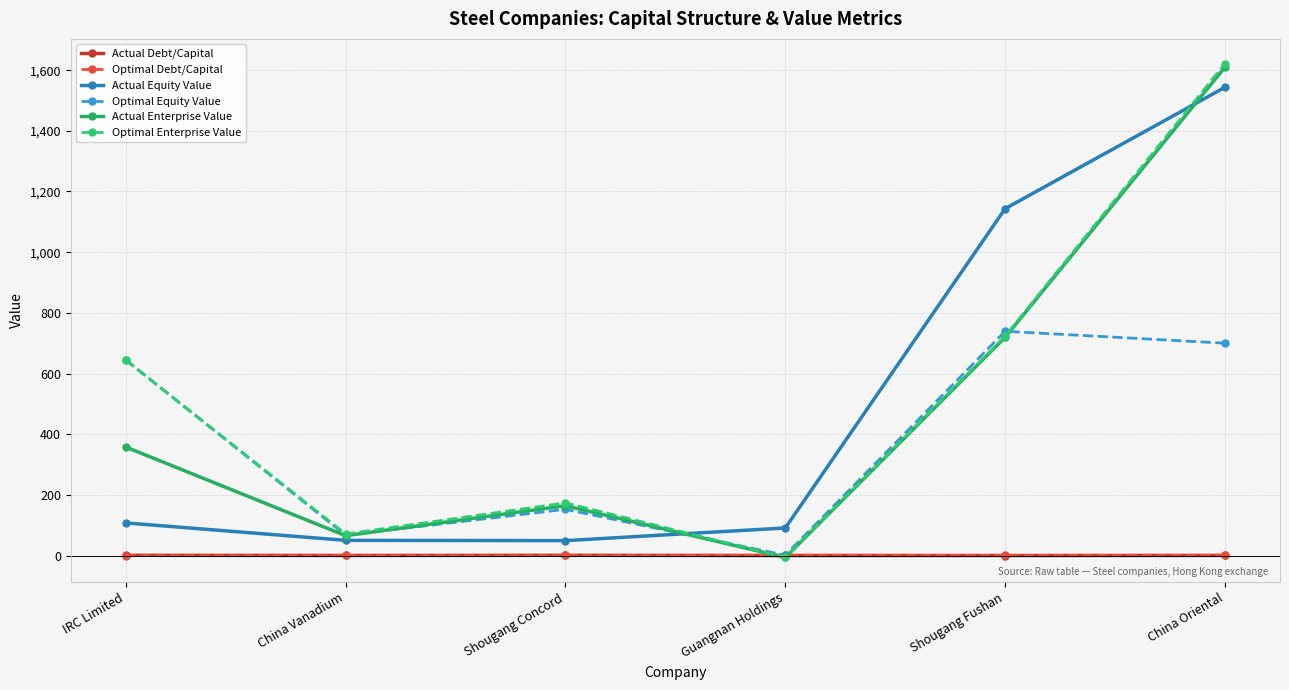

The value of Optimal Equity Value at China Vanadium is 66.9. True or false?

True